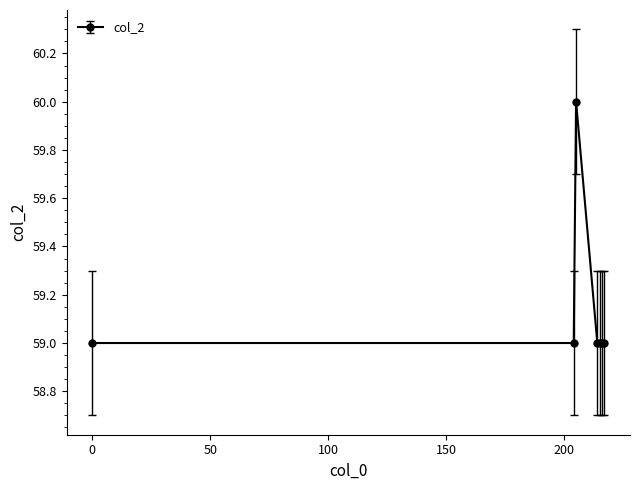

Reading left to right, extract all data points from this chart.

59	59	60	59	59	59	59